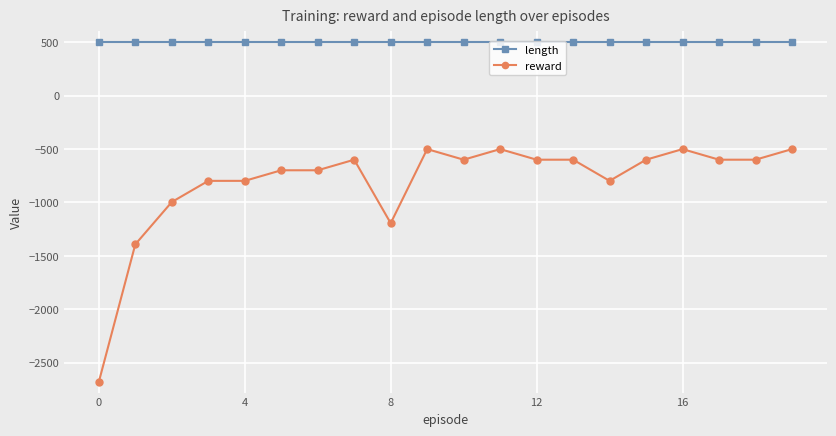

Which series has the largest total across all categories?

length